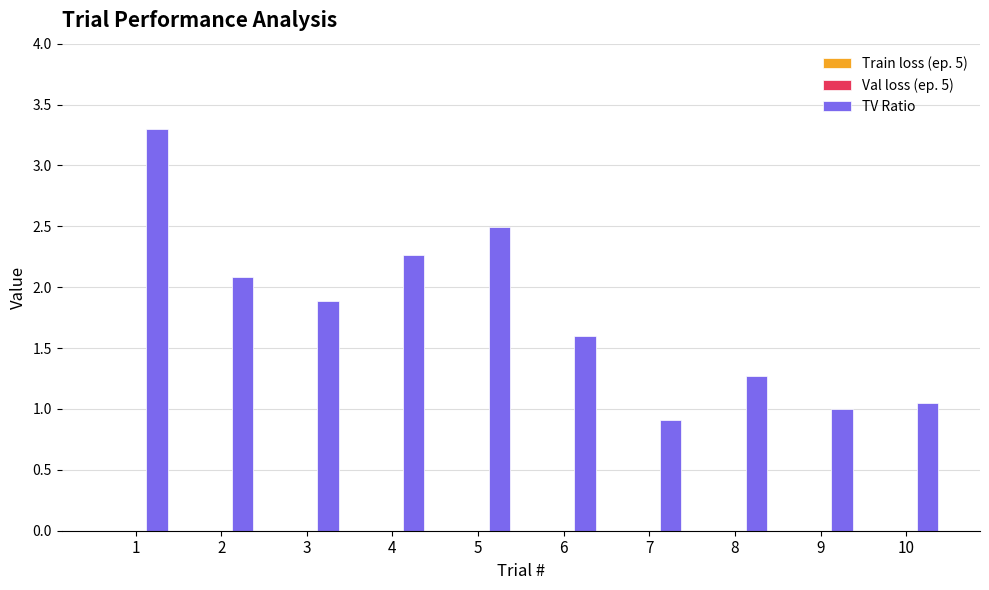

What is the total value across all series at 7?

0.9